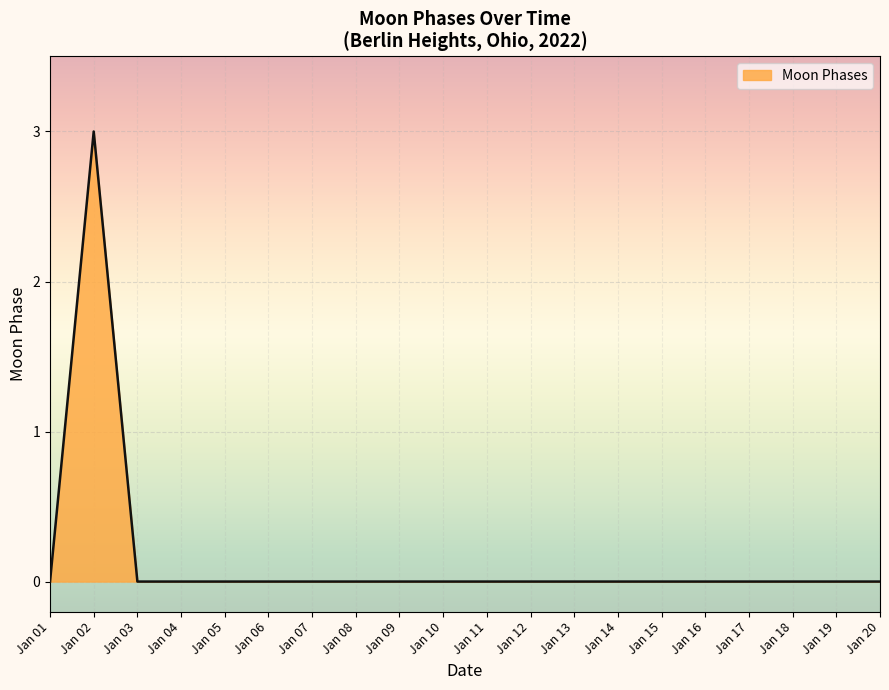

True or false: the data shows 1 at Jan 02.

False